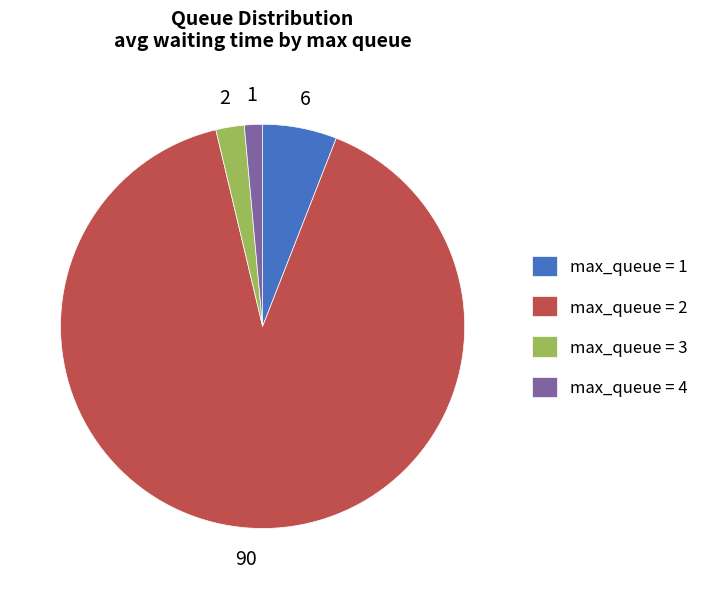

What is the largest slice in the pie chart?

max_queue = 2